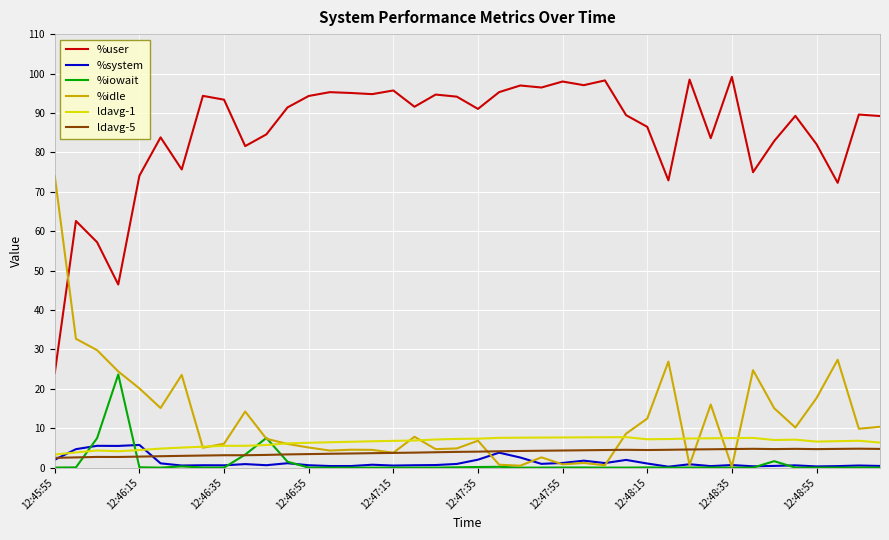

How many series are shown in this chart?

6